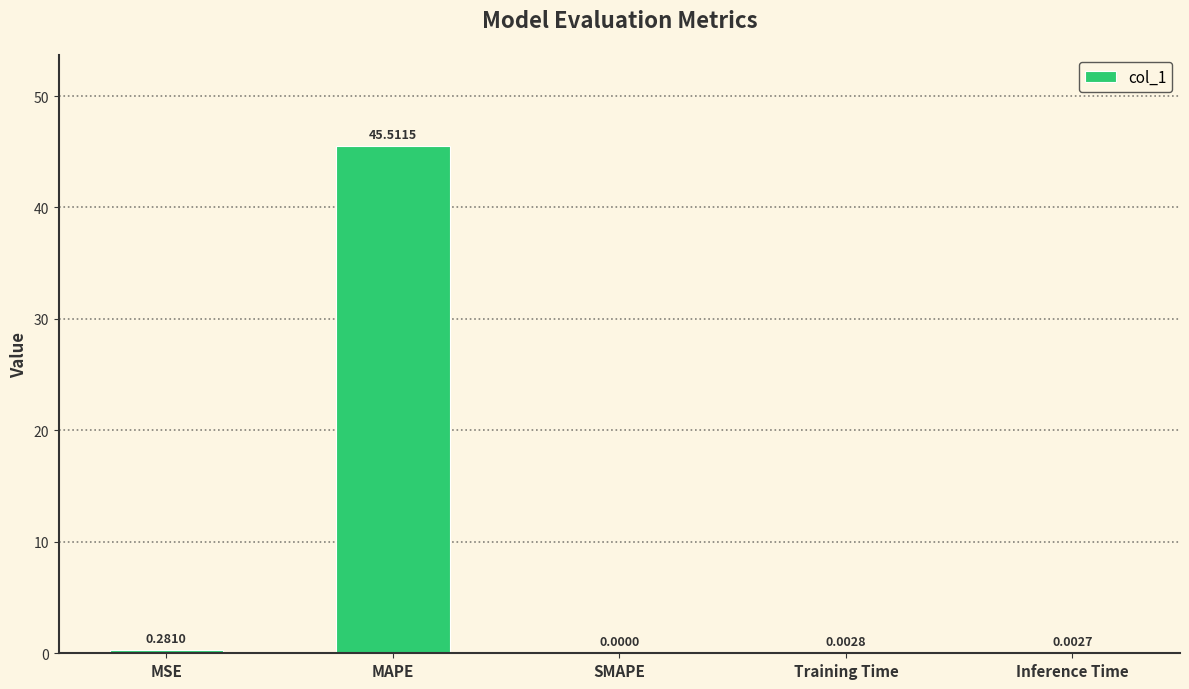

What is the sum of all values?

45.8